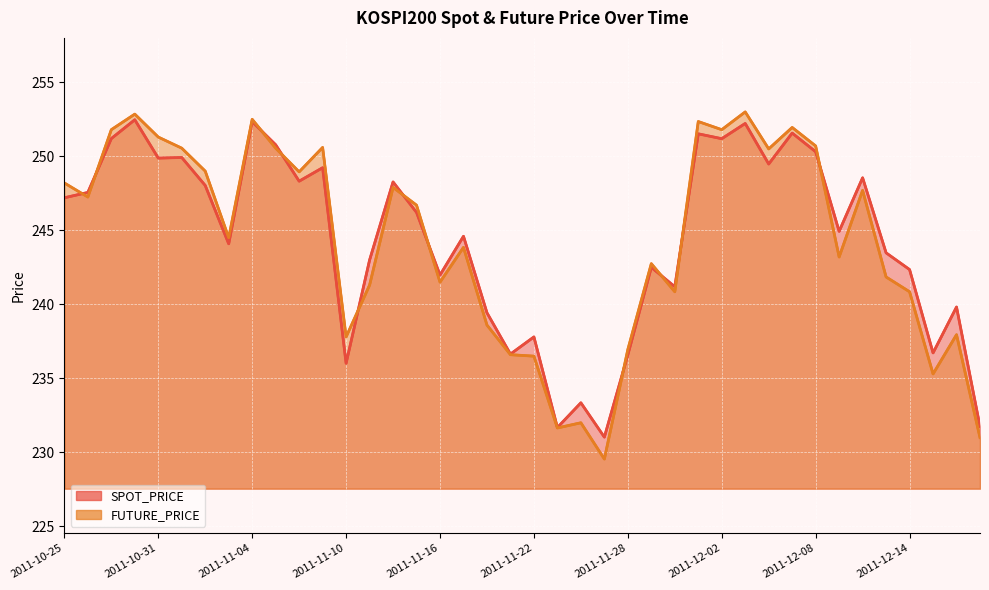

How many interior local valleys does the FUTURE_PRICE series have?

12